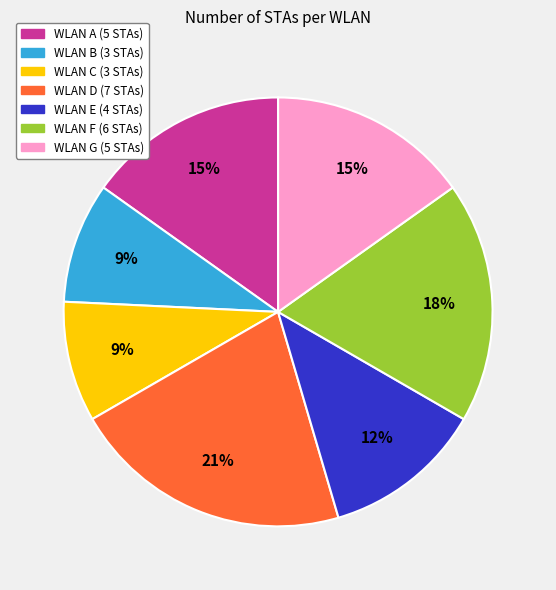

Does any single category account for the majority?

No